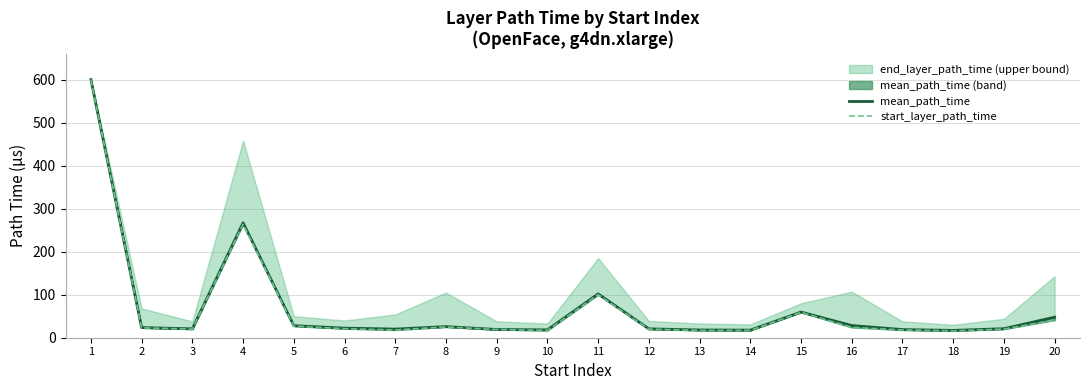

What is the difference between the second highest and second lowest values in the start_layer_path_time (line) series?

247.0